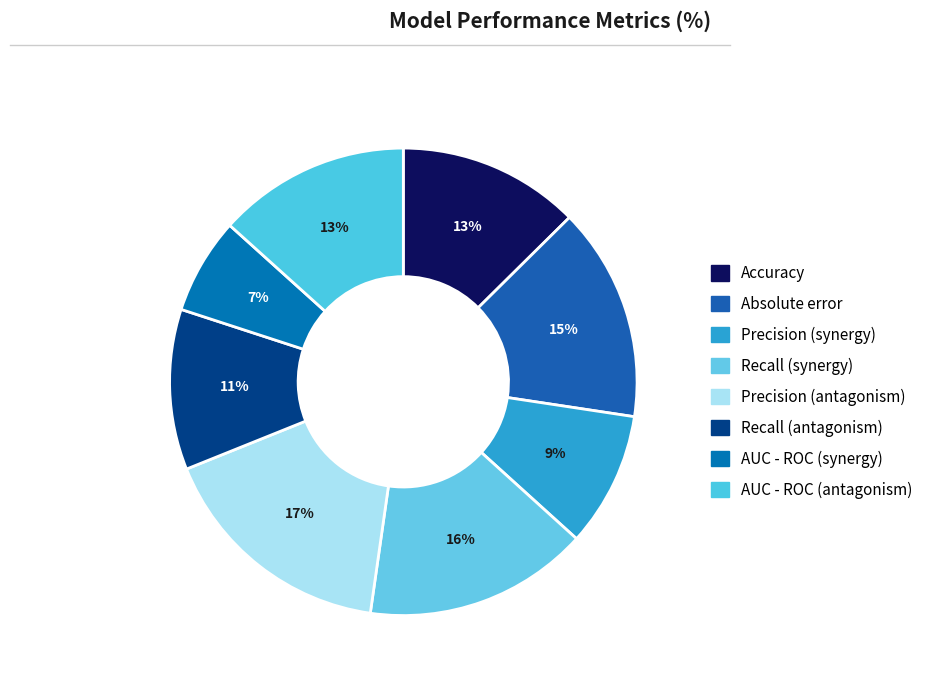

Which category has the biggest portion of the pie?

Precision (antagonism)